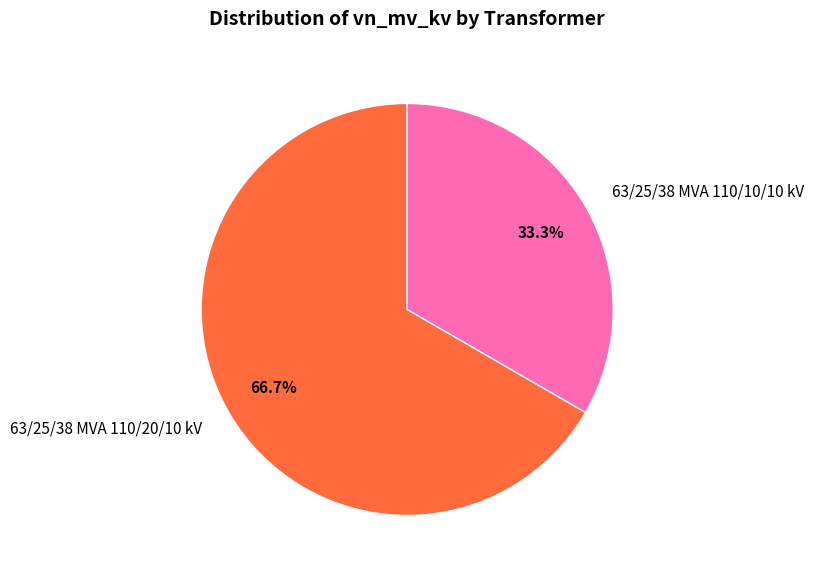

Rank the categories by value from lowest to highest.

63/25/38 MVA 110/10/10 kV, 63/25/38 MVA 110/20/10 kV